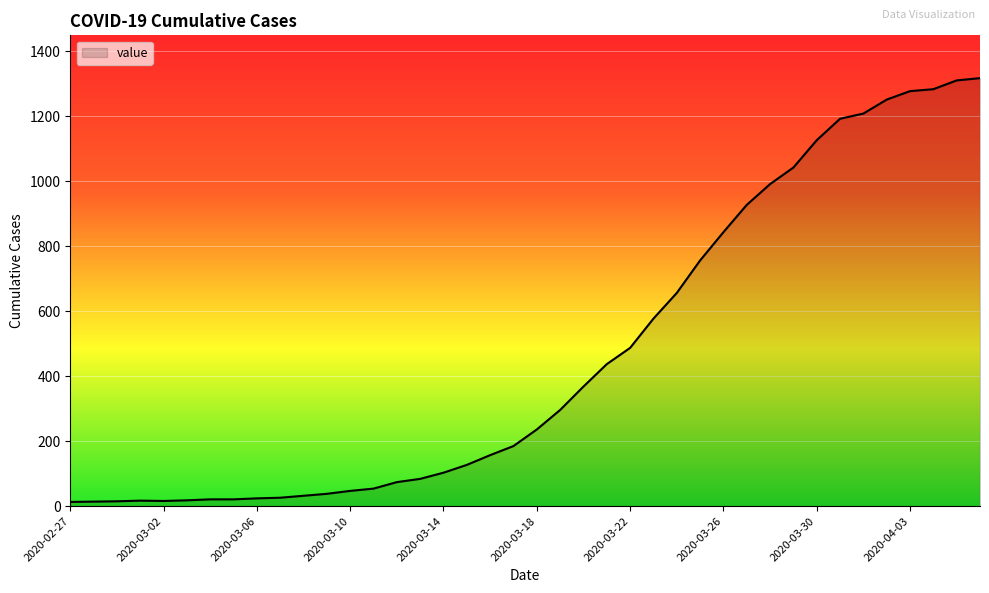

What is the difference between the maximum and minimum values?

1304